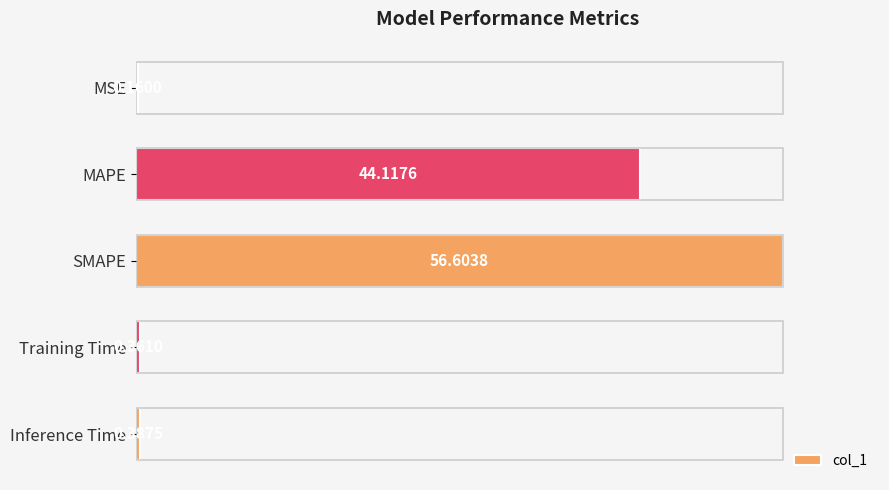

Reading right to left, what are all the values shown in this chart?

0.7	0.6	100.0	77.9	0.3